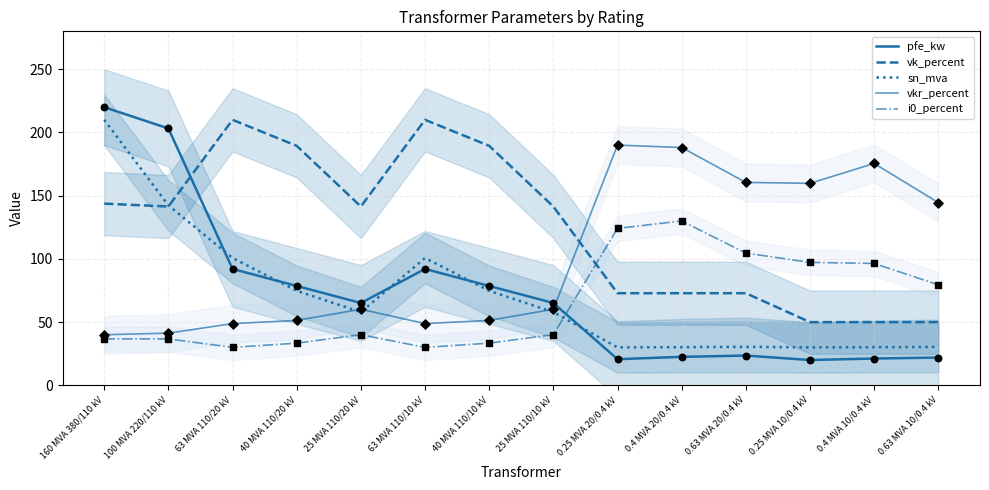

What are all the series names shown in the legend?

pfe_kw, vk_percent, sn_mva, vkr_percent, i0_percent